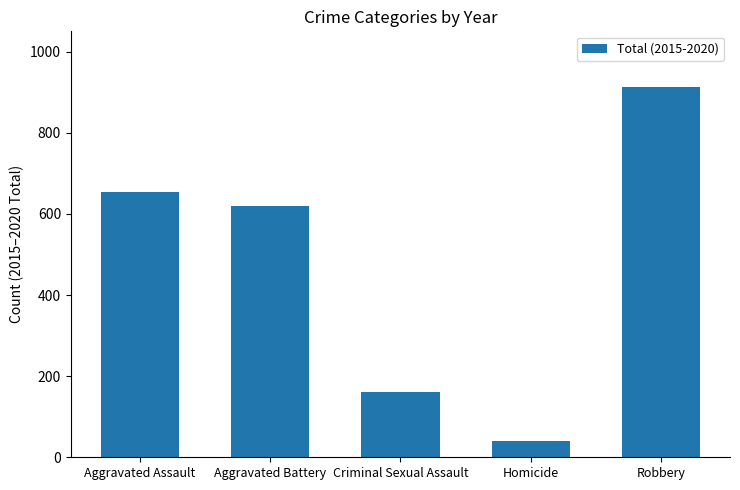

Reading left to right, transcribe all the data shown in this chart.

653	619	162	41	913